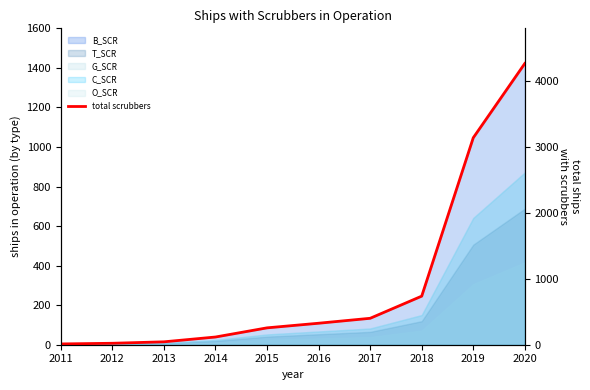

Read the value at 2018, to the nearest 100.

700